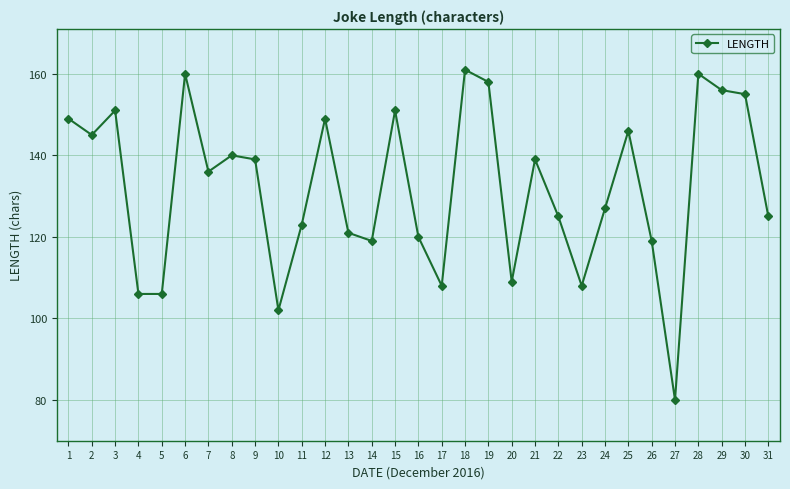

At which label is the value closest to 120?

16